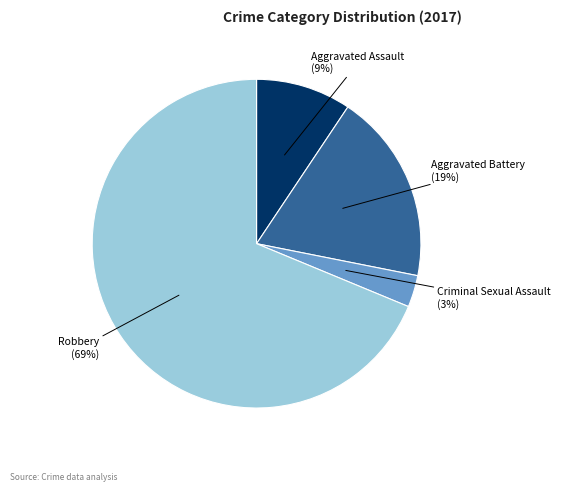

To the nearest percent, what is the average slice percentage?

25%